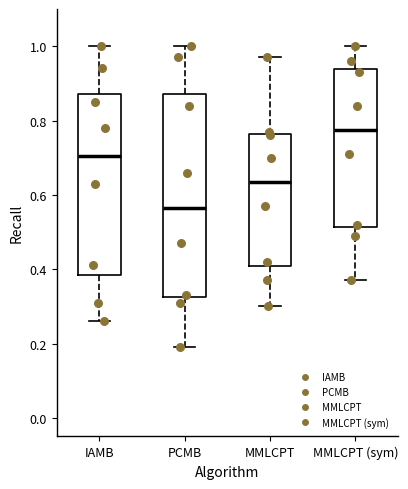

Where does the lower whisker of the box for MMLCPT (sym) end on the y-axis? The values are not printed on the chart, so give them approximately, as read against the axis.

0.38